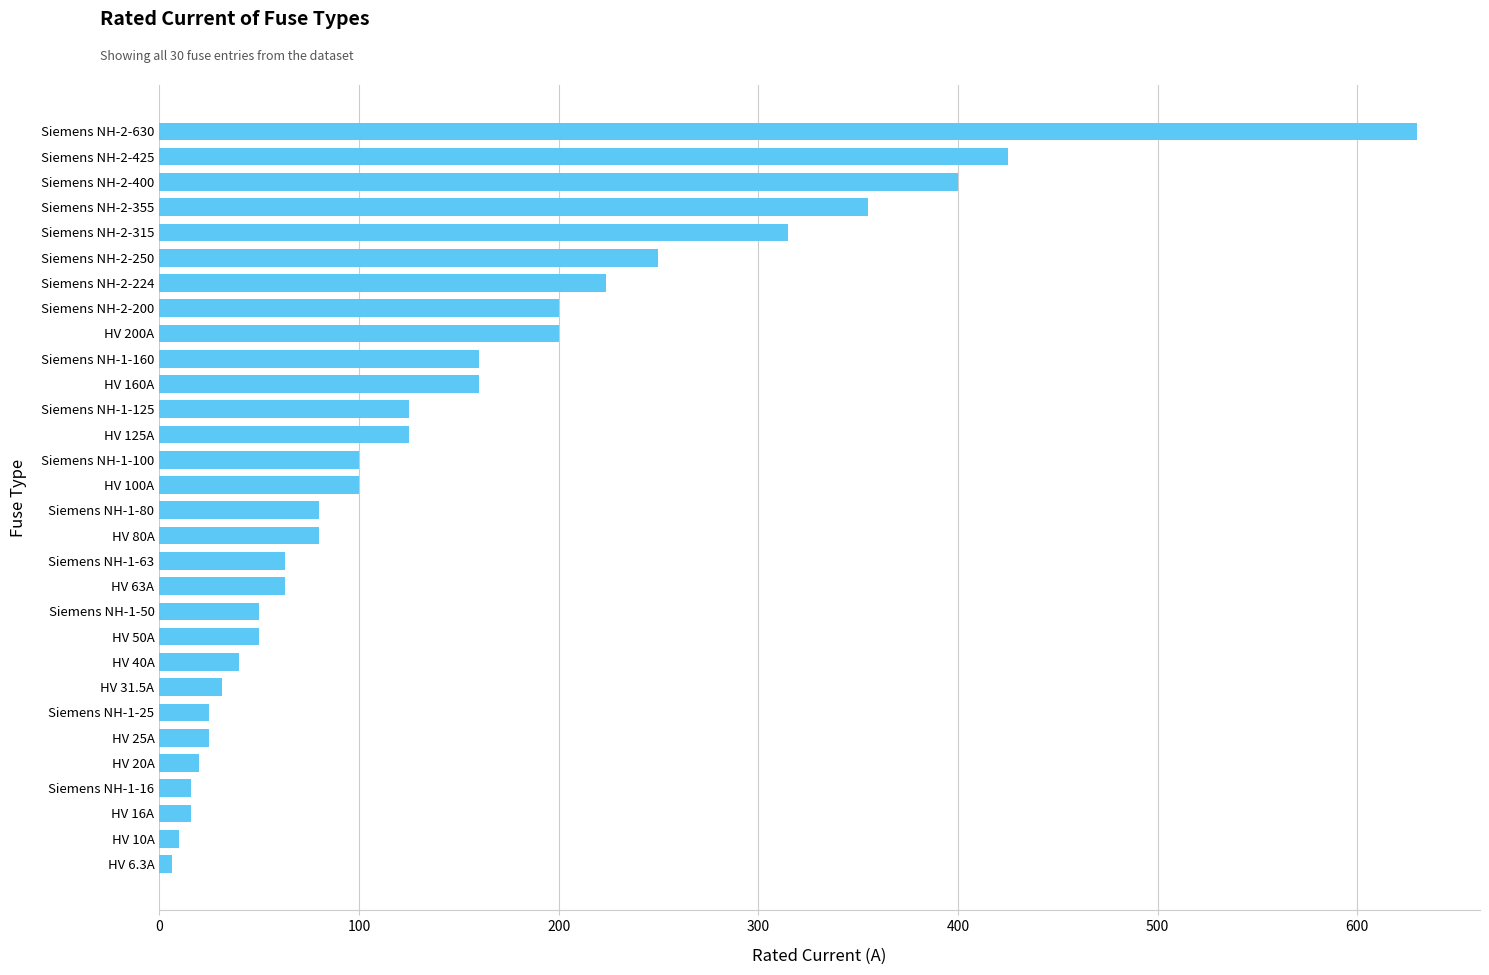

Approximately how many times larger is the value at Siemens NH-2-315 compared to Siemens NH-2-355?

0.9